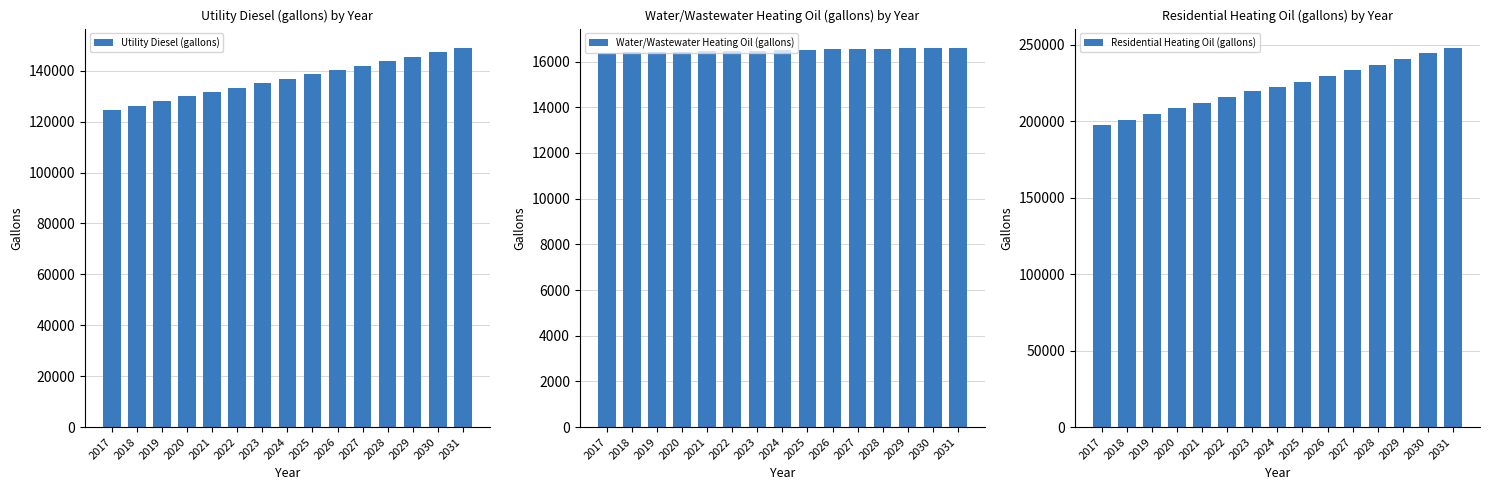

Between 2027 and 2030, which is larger?

2030